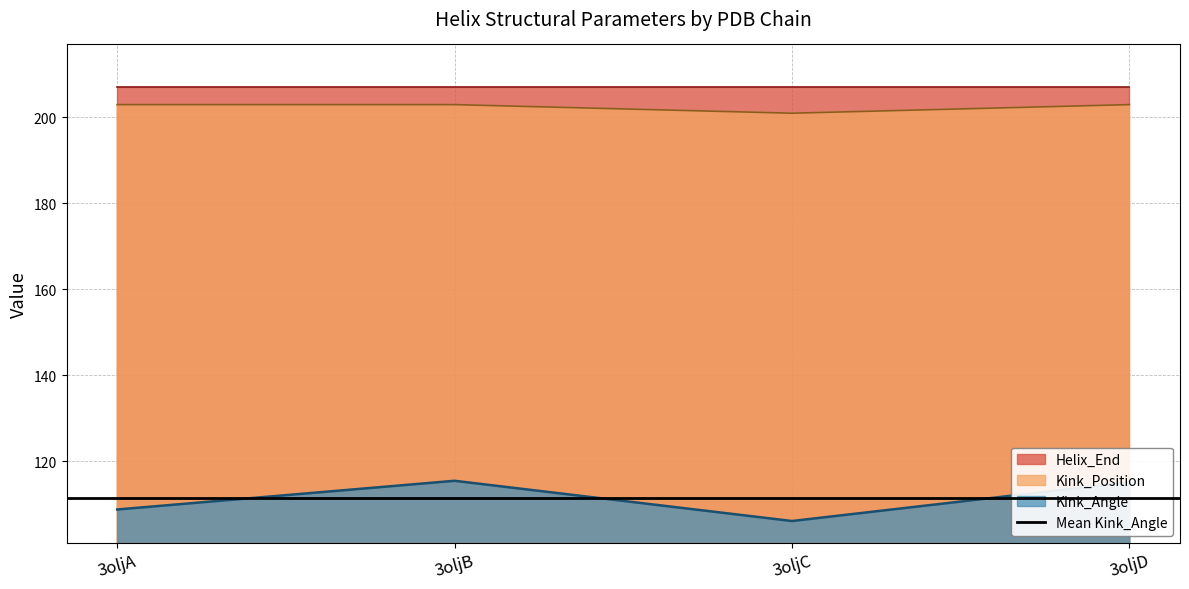

What is the difference between the Kink_Position values at 3oljB and 3oljC?

2.0